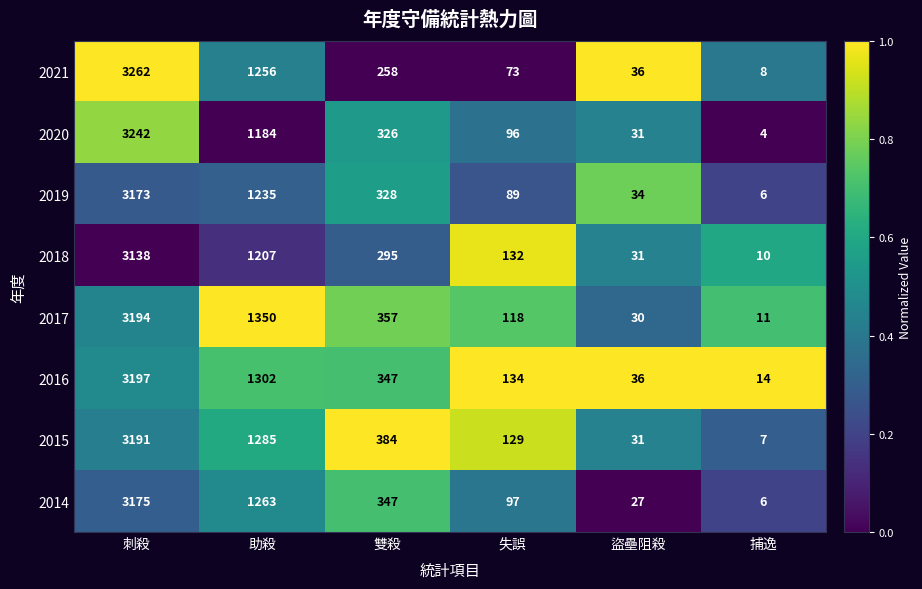

Which series has the largest total across all categories?

2017